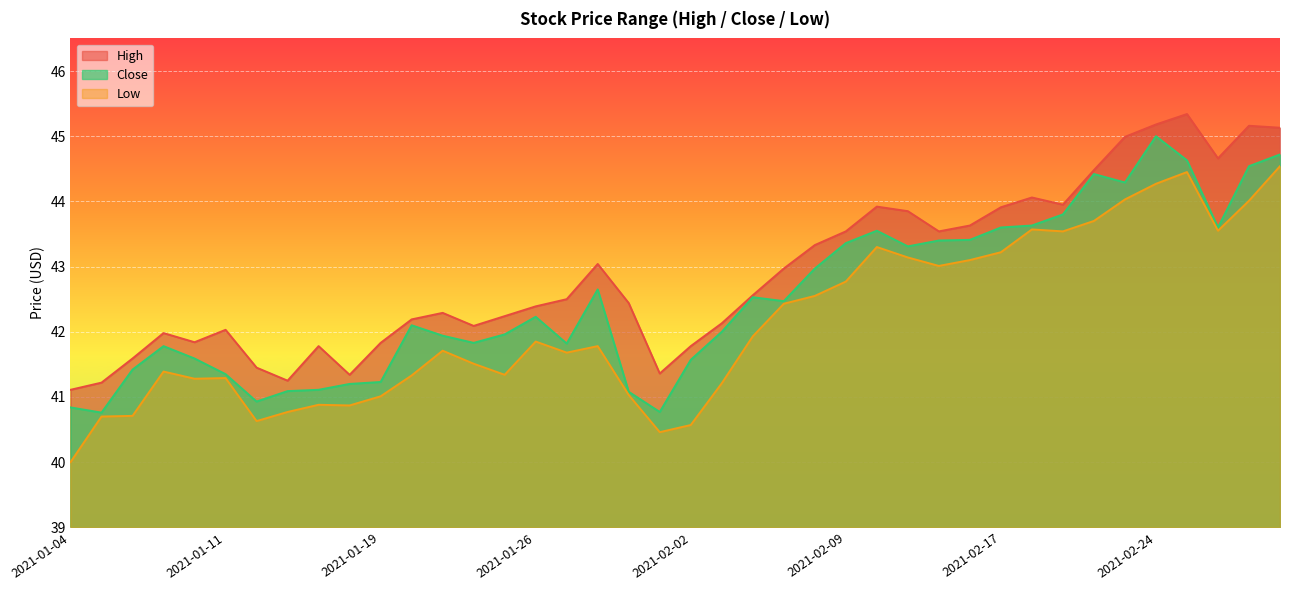

What is the difference between the highest and lowest values at 2021-02-08?

0.8